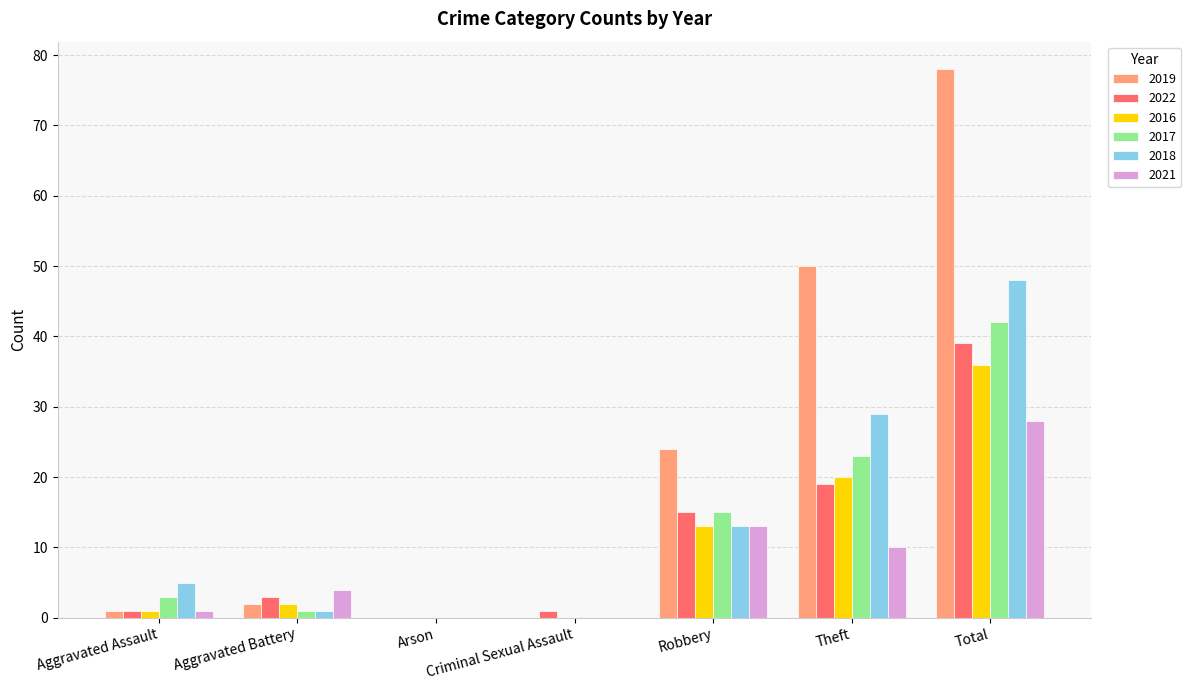

True or false: 2019 has a value of 0 at Arson.

True